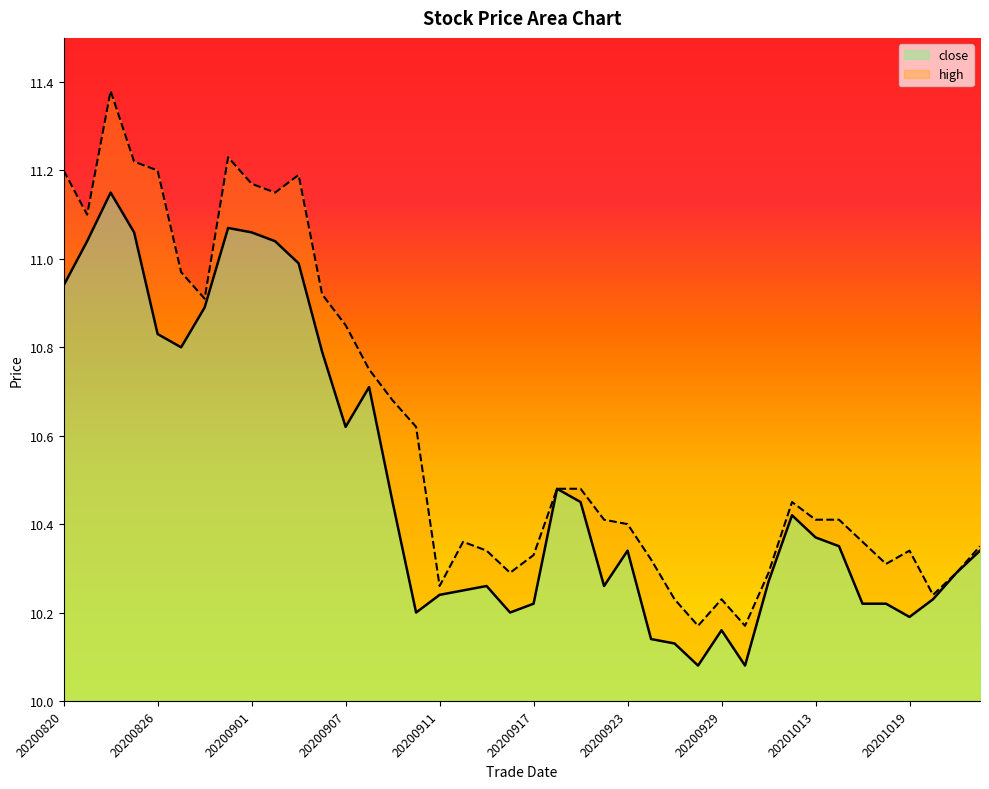

True or false: high and close cross at least once.

False